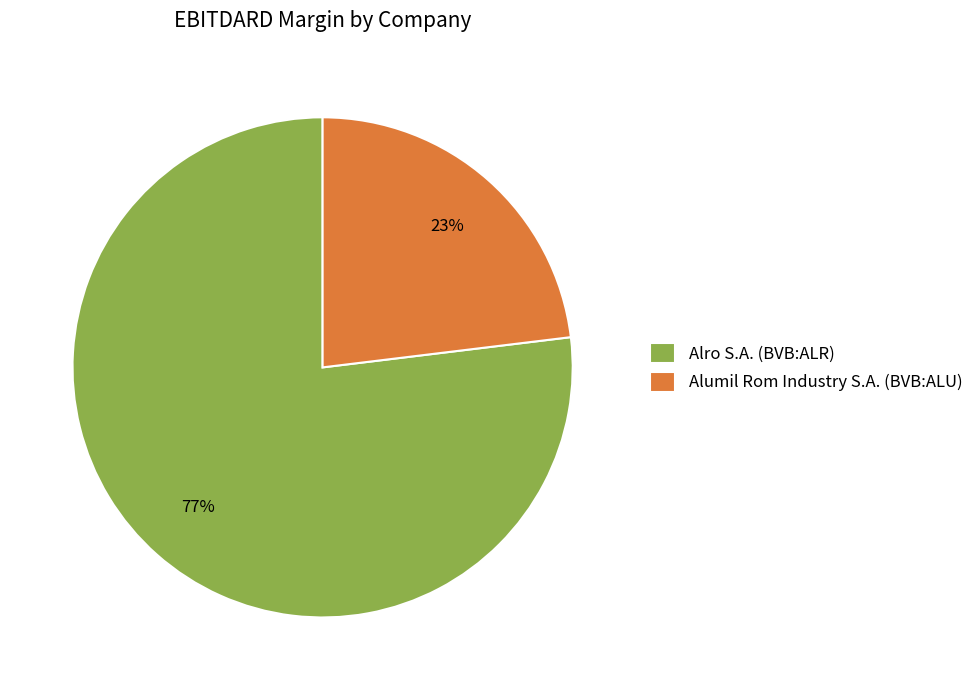

To the nearest percent, what is the difference between the Alumil Rom Industry S.A. (BVB:ALU) and Alro S.A. (BVB:ALR) slice percentages?

54%